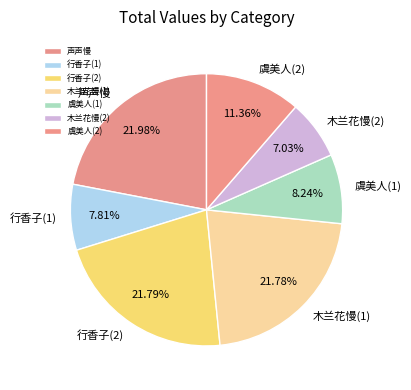

Is there a majority slice in this chart?

No